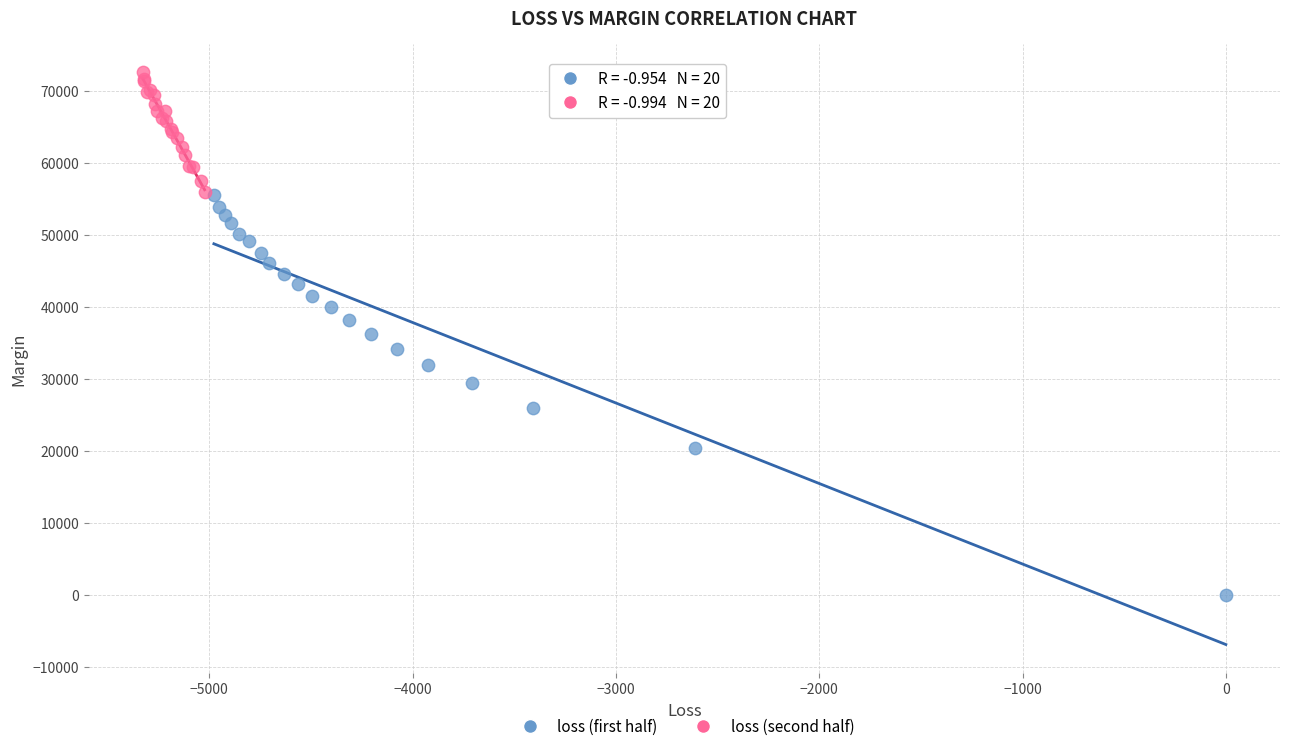

Which series reaches the maximum Y coordinate?

loss (second half)